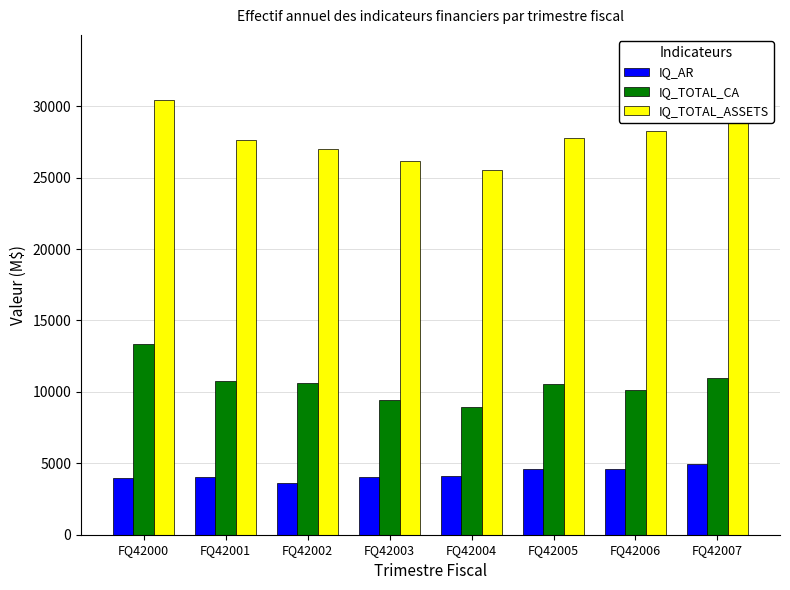

At which category does the chart reach its peak across all series?

FQ42000